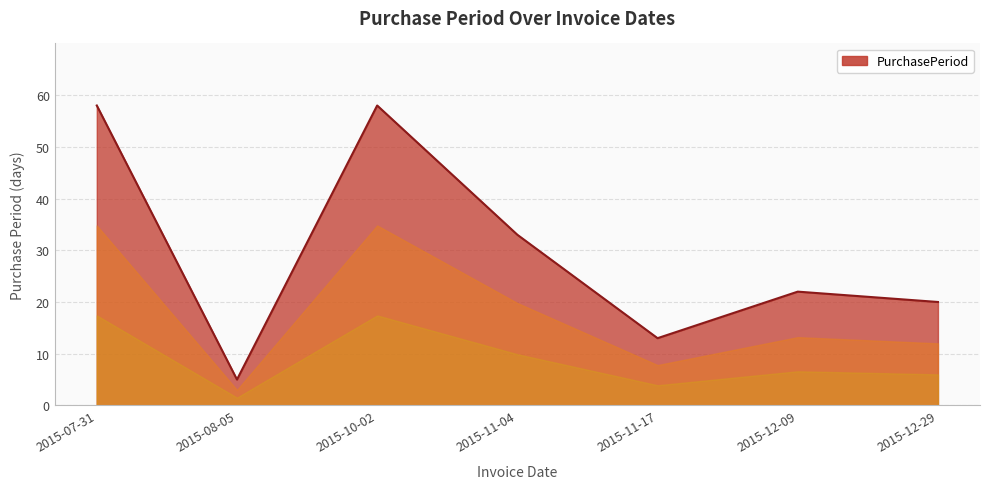

The value at 2015-10-02 is 58. True or false?

True